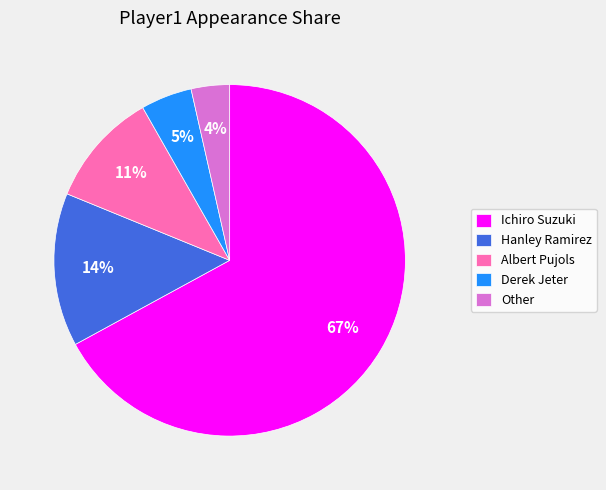

Which category has the biggest portion of the pie?

Ichiro Suzuki